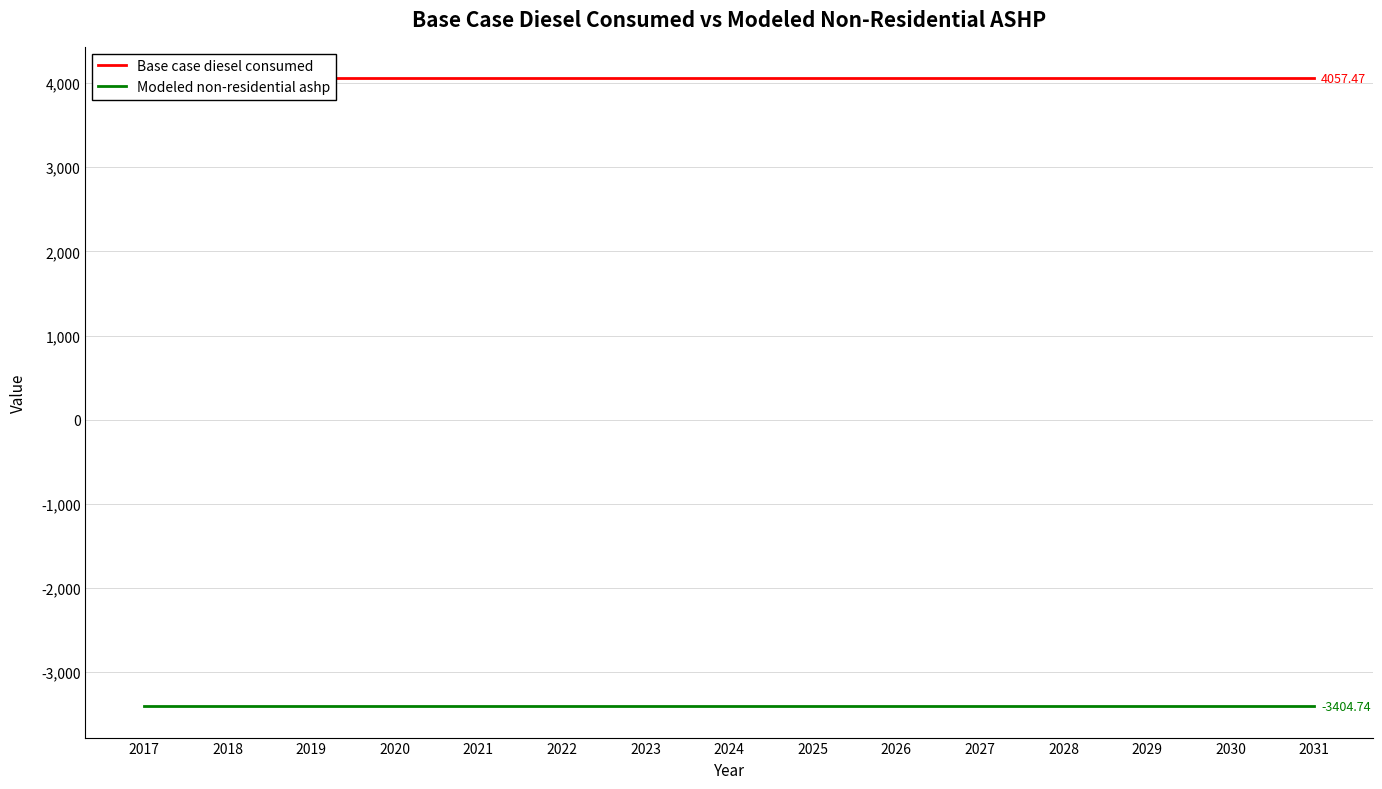

Reading left to right, list all the values displayed in this chart.

Base case diesel consumed: 2017=4057.5	2018=4057.5	2019=4057.5	2020=4057.5	2021=4057.5	2022=4057.5	2023=4057.5	2024=4057.5	2025=4057.5	2026=4057.5	2027=4057.5	2028=4057.5	2029=4057.5	2030=4057.5	2031=4057.5
Modeled non-residential ashp: 2017=-3404.7	2018=-3404.7	2019=-3404.7	2020=-3404.7	2021=-3404.7	2022=-3404.7	2023=-3404.7	2024=-3404.7	2025=-3404.7	2026=-3404.7	2027=-3404.7	2028=-3404.7	2029=-3404.7	2030=-3404.7	2031=-3404.7